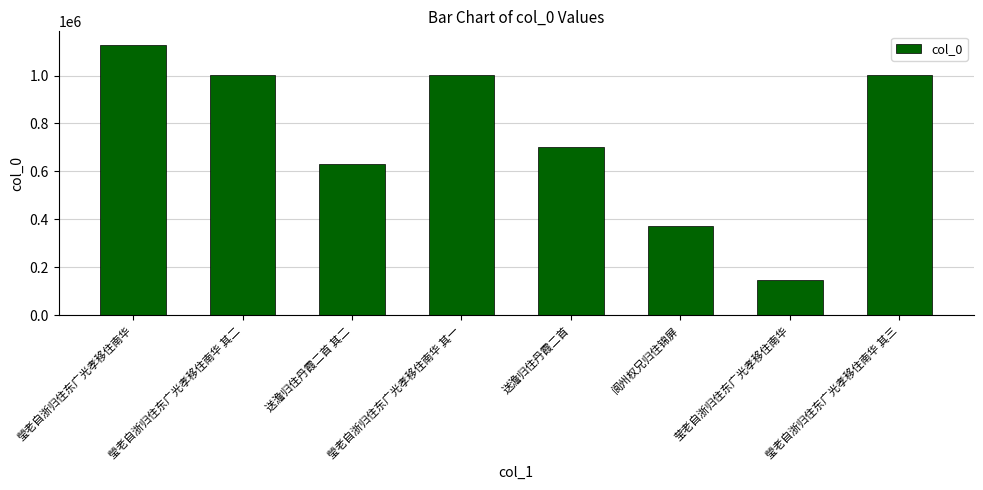

Which category has the highest value across all series?

瑩老自浙归住东广光孝移住南华